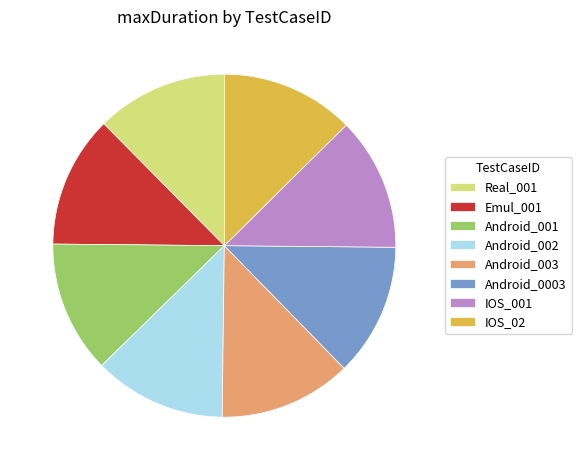

Approximately how many times larger is the value at IOS_02 compared to Android_001?

1.0